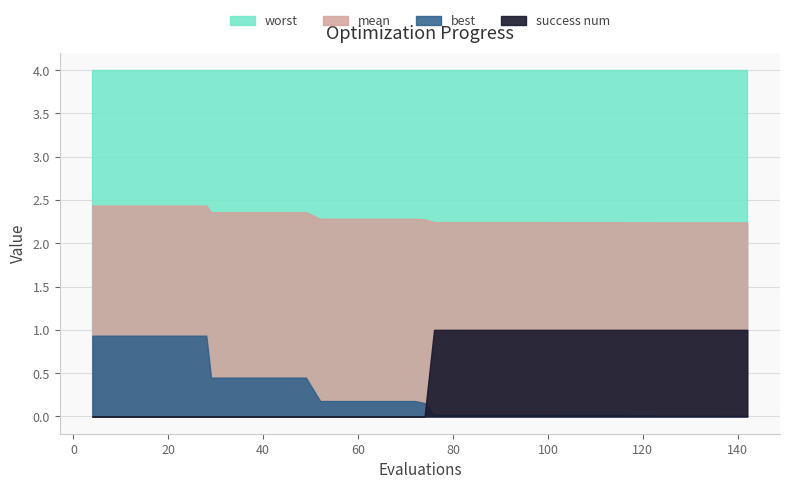

True or false: worst and best intersect in this chart.

False